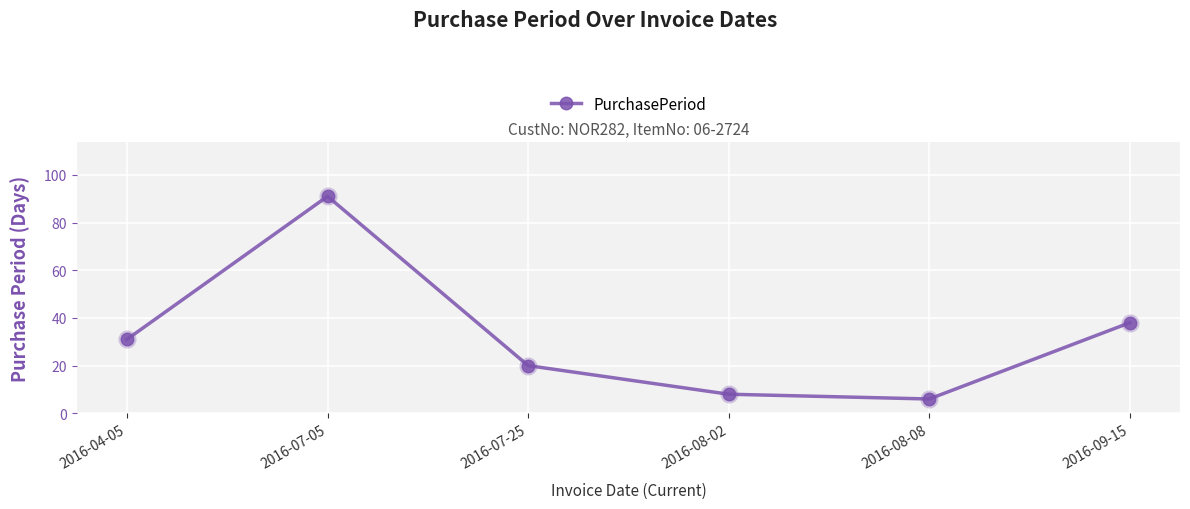

Is this an area chart (filled region under the line)?

No